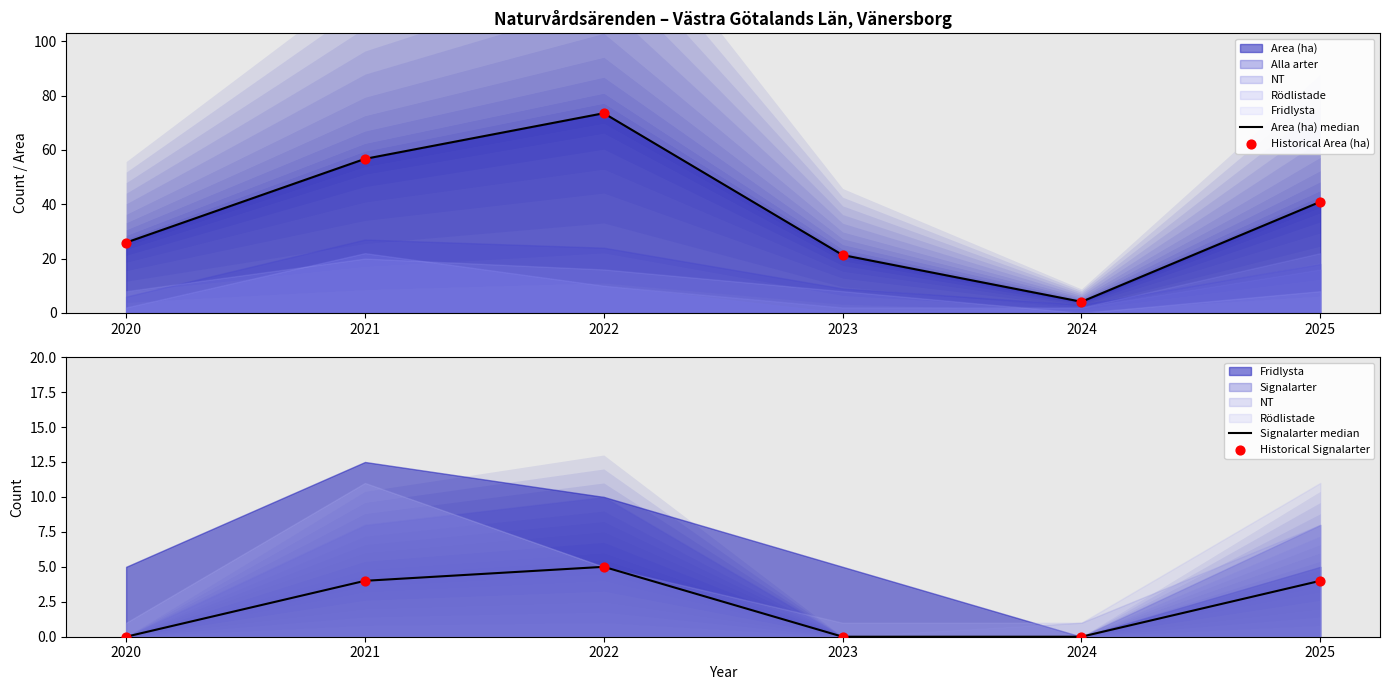

The Signalarter median series shows 3 at 2021. True or false?

False